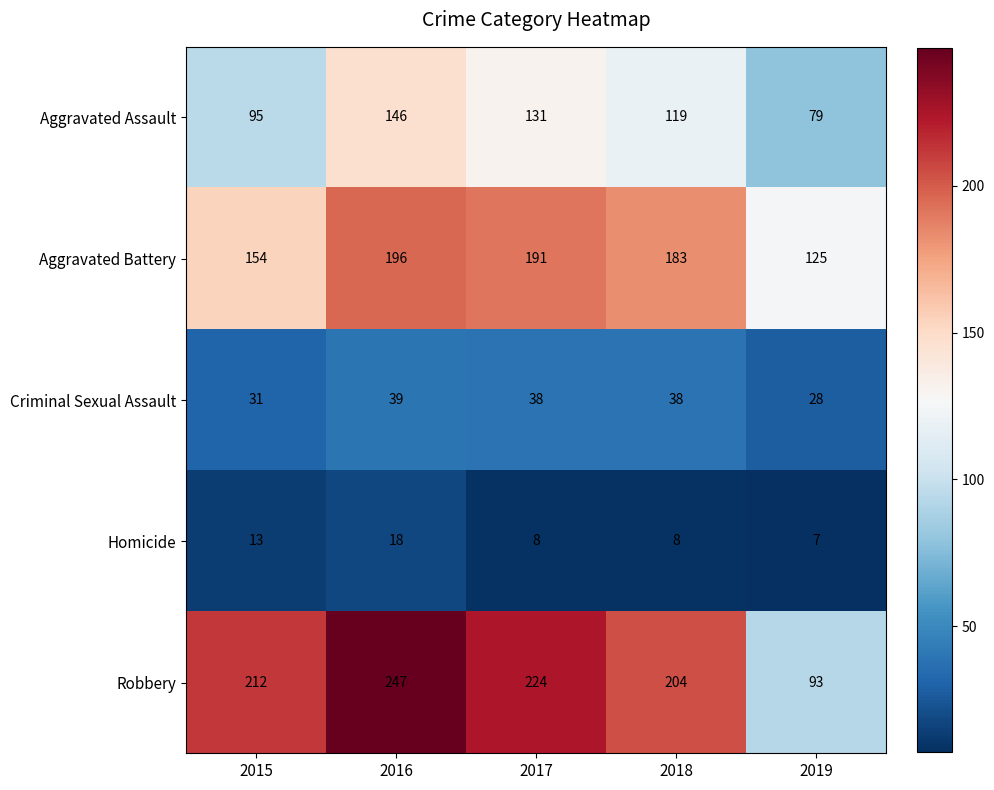

Reading left to right, transcribe all the data shown in this chart.

Aggravated Assault: 95	146	131	119	79
Aggravated Battery: 154	196	191	183	125
Criminal Sexual Assault: 31	39	38	38	28
Homicide: 13	18	8	8	7
Robbery: 212	247	224	204	93